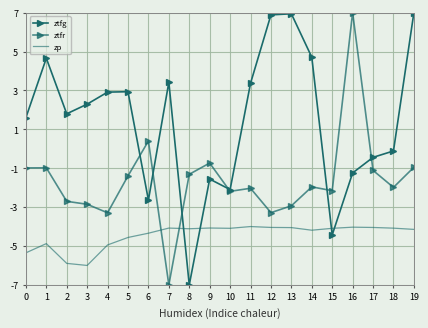

Which series changed the most between 10 and 17?

ztfg